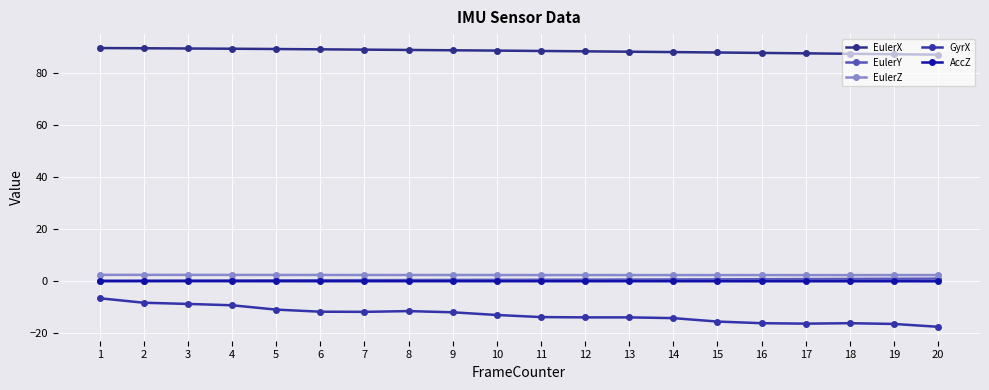

At which label does EulerX first exceed 88?

1